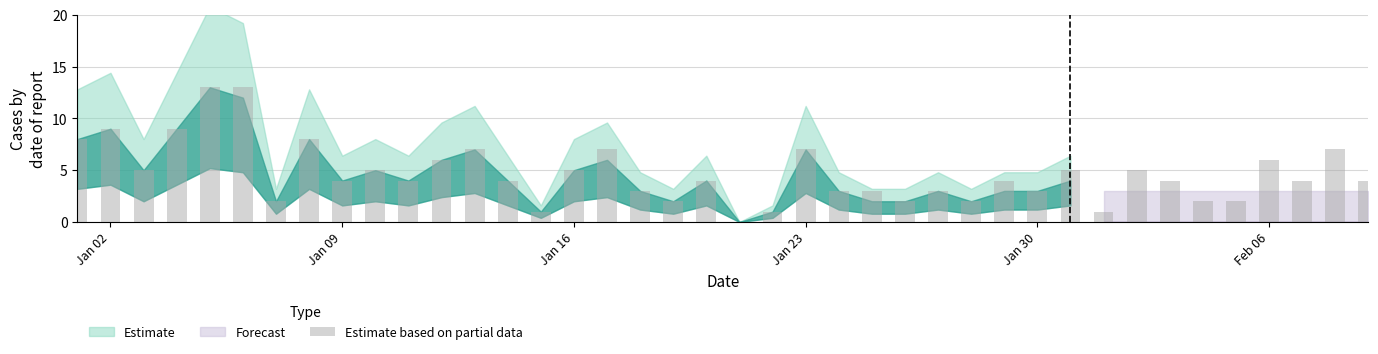

Count the number of data series in this chart.

1